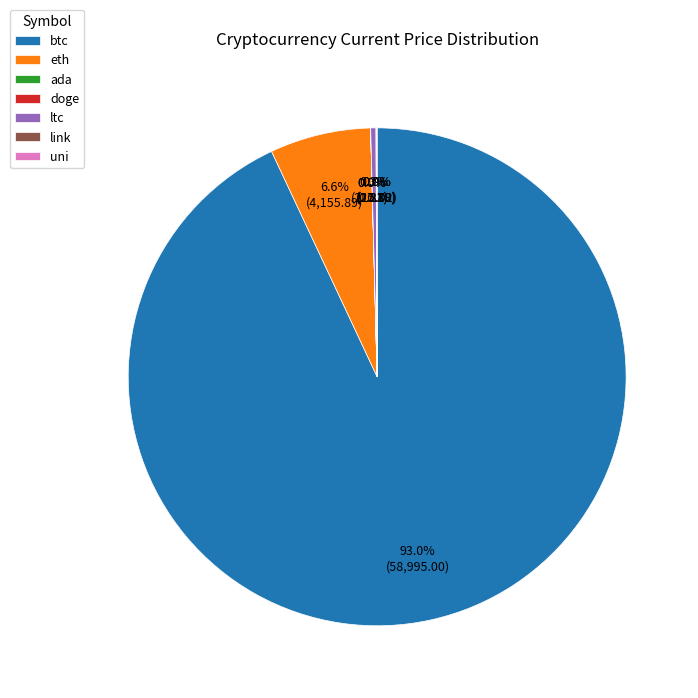

Is there a majority slice in this chart?

Yes